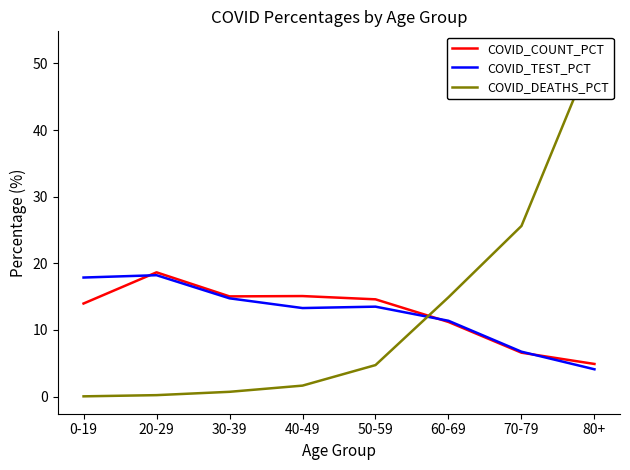

Reading left to right, extract all data points from this chart.

COVID_COUNT_PCT: 14.0	18.6	15.0	15.1	14.6	11.2	6.6	4.9
COVID_TEST_PCT: 17.9	18.2	14.7	13.3	13.5	11.4	6.7	4.1
COVID_DEATHS_PCT: 0.0	0.2	0.7	1.6	4.7	14.9	25.6	52.2